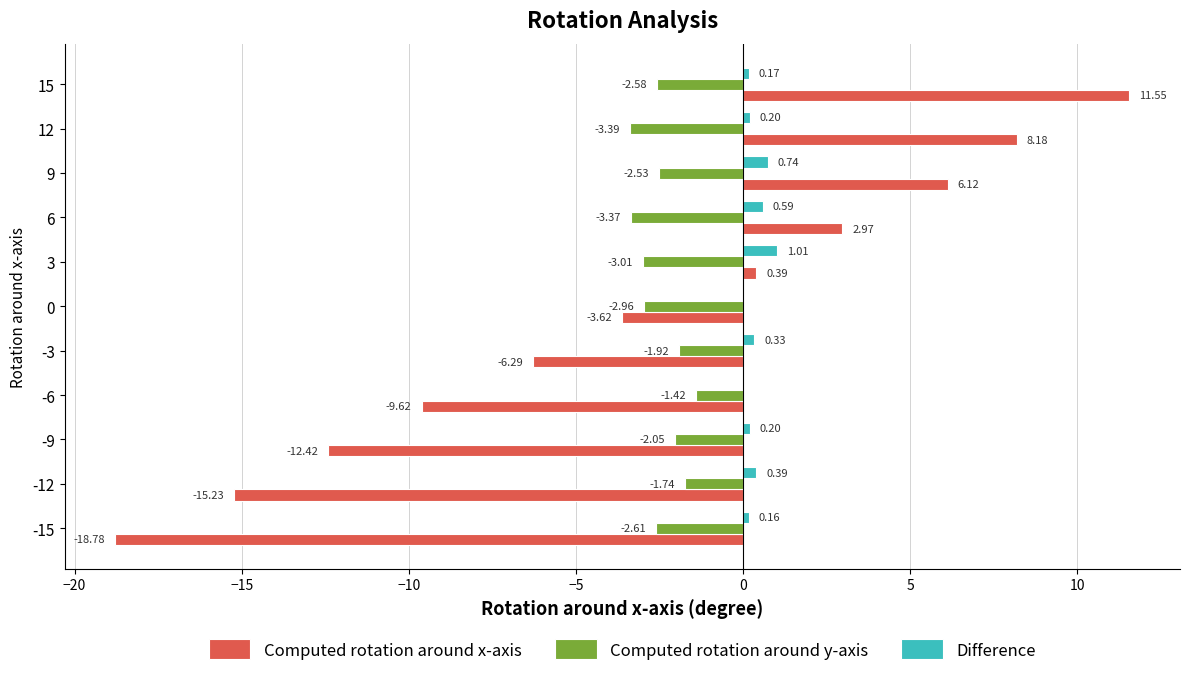

What are all the series names shown in the legend?

Computed rotation around x-axis, Computed rotation around y-axis, Difference